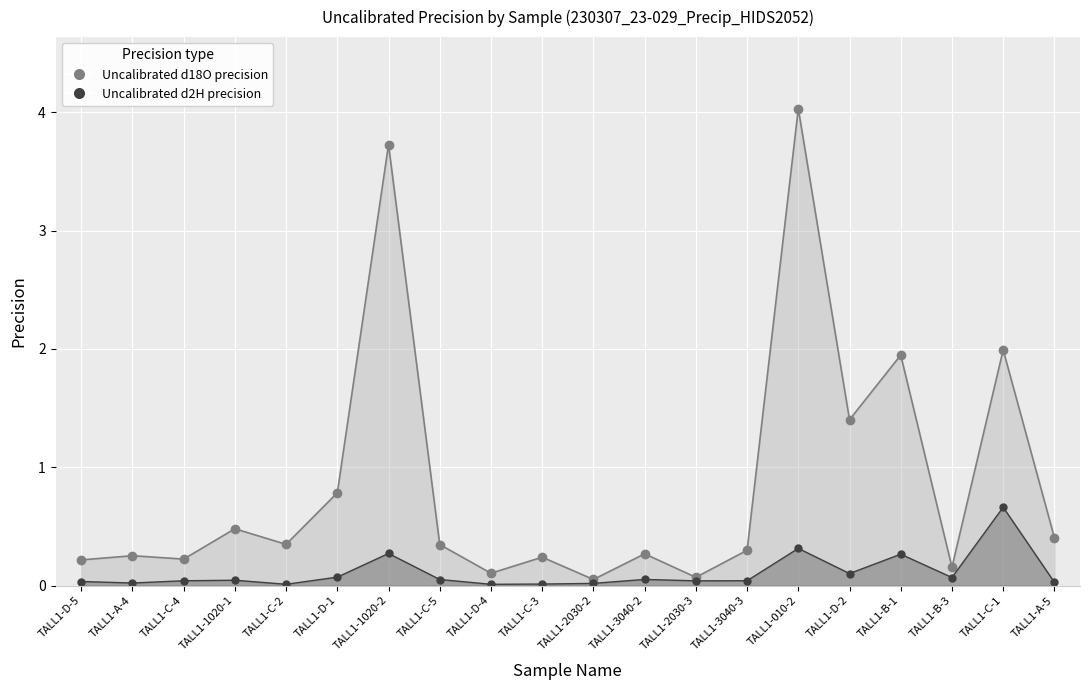

Reading left to right, list all the values displayed in this chart.

Uncalibrated d18O precision: 0.0	0.0	0.0	0.0	0.0	0.1	0.3	0.1	0.0	0.0	0.0	0.1	0.0	0.0	0.3	0.1	0.3	0.1	0.7	0.0
Uncalibrated d2H precision: 0.2	0.3	0.2	0.5	0.3	0.8	3.7	0.3	0.1	0.2	0.1	0.3	0.1	0.3	4.0	1.4	1.9	0.2	2.0	0.4